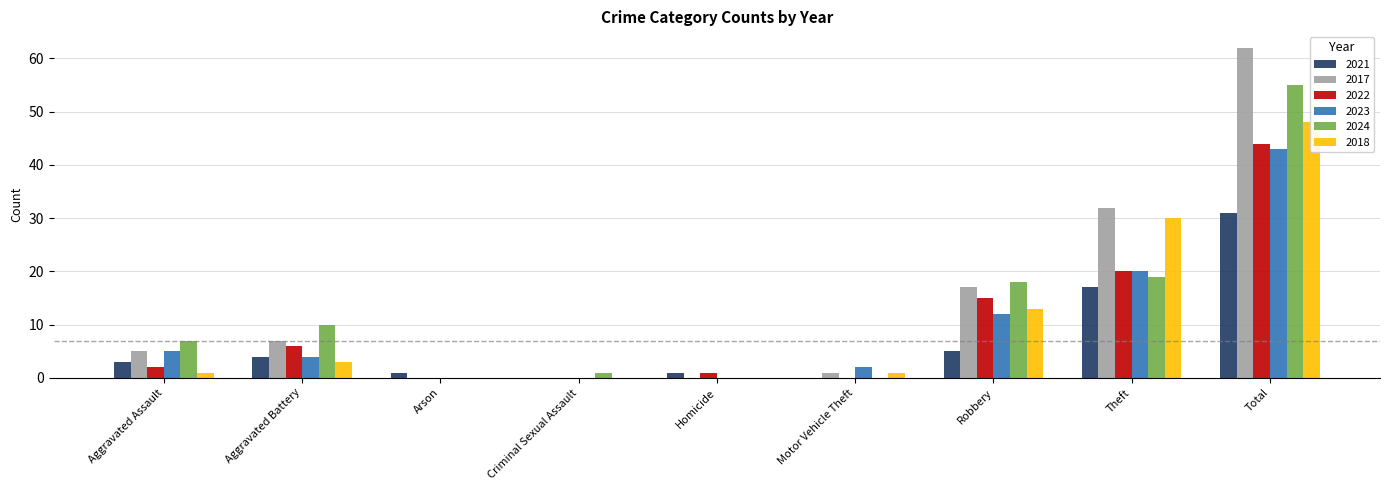

Between Homicide and Theft, which is larger?

Theft